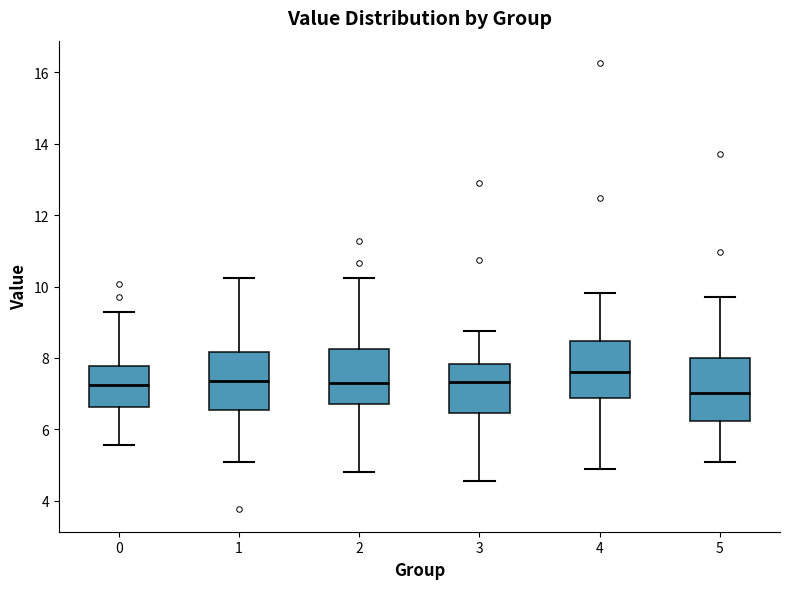

Reading left to right, transcribe this box plot: for each box, give where its median line is, the range the box spans, and where its two whiskers end, as read against the y-axis. The values are not printed on the chart, so give them approximately, as read against the axis.

0: median 7.2, box 6.6 to 7.8, whiskers 5.6 to 9.2
1: median 7.4, box 6.6 to 8.2, whiskers 5.0 to 10.2
2: median 7.2, box 6.8 to 8.2, whiskers 4.8 to 10.2
3: median 7.4, box 6.4 to 7.8, whiskers 4.6 to 8.8
4: median 7.6, box 6.8 to 8.4, whiskers 4.8 to 9.8
5: median 7.0, box 6.2 to 8.0, whiskers 5.0 to 9.8